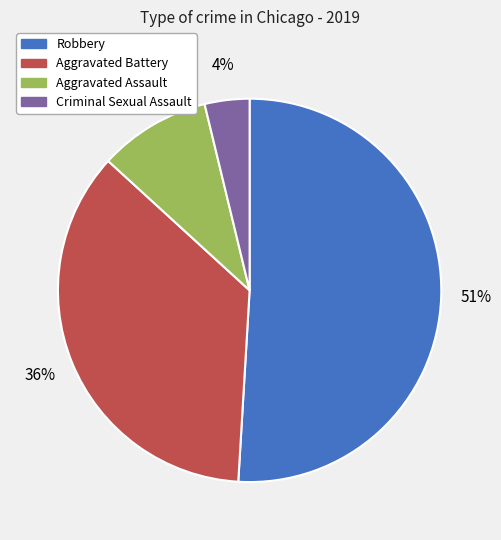

To the nearest percent, what is the combined percentage of Robbery and Aggravated Battery?

87%